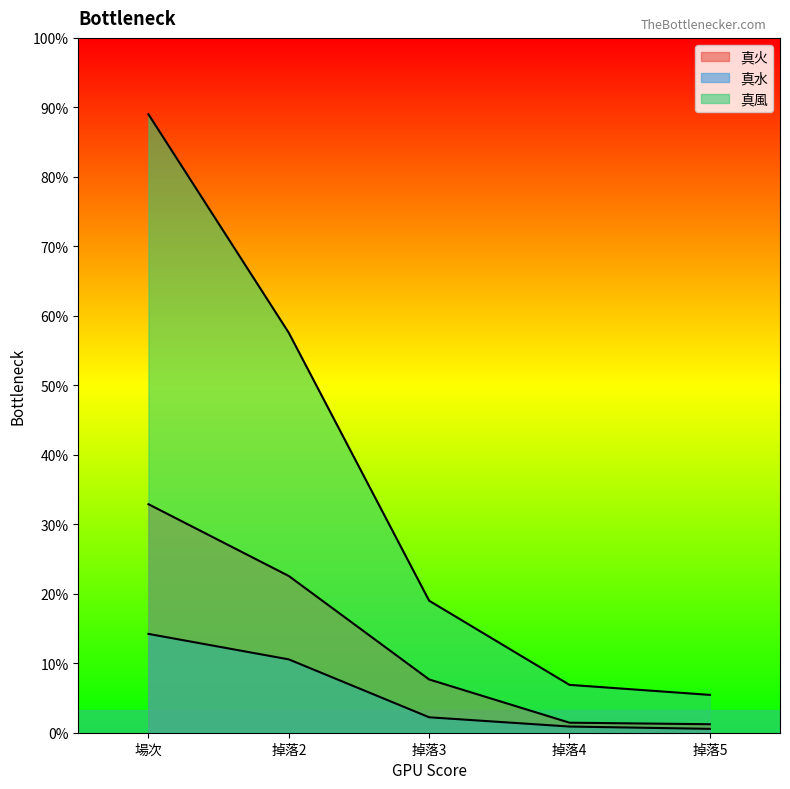

What is the label of the 2nd point from the left?

掉落2